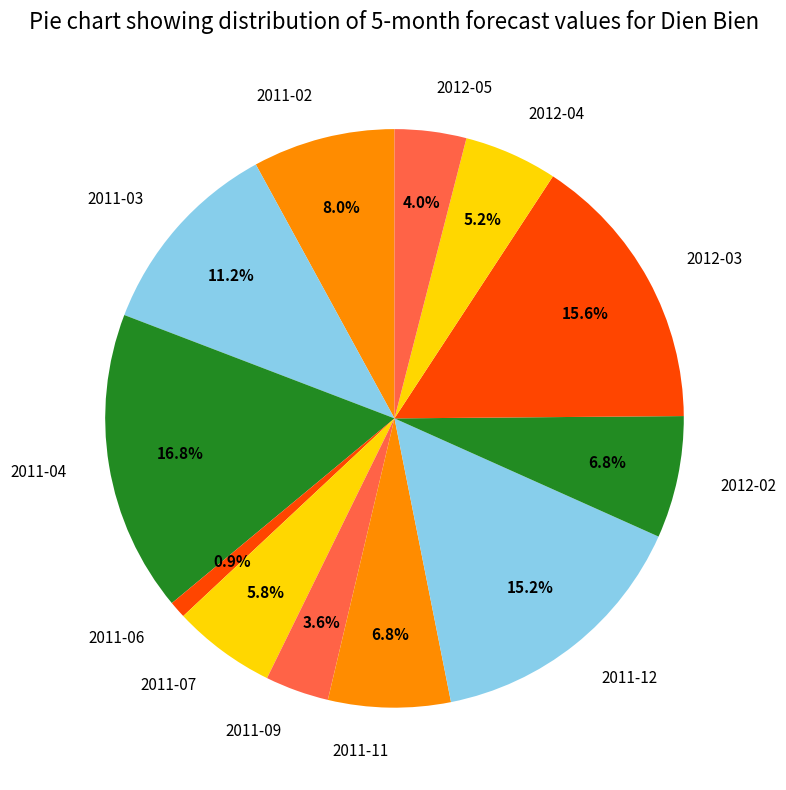

True or false: 2011-03 accounts for 1% of the total.

False